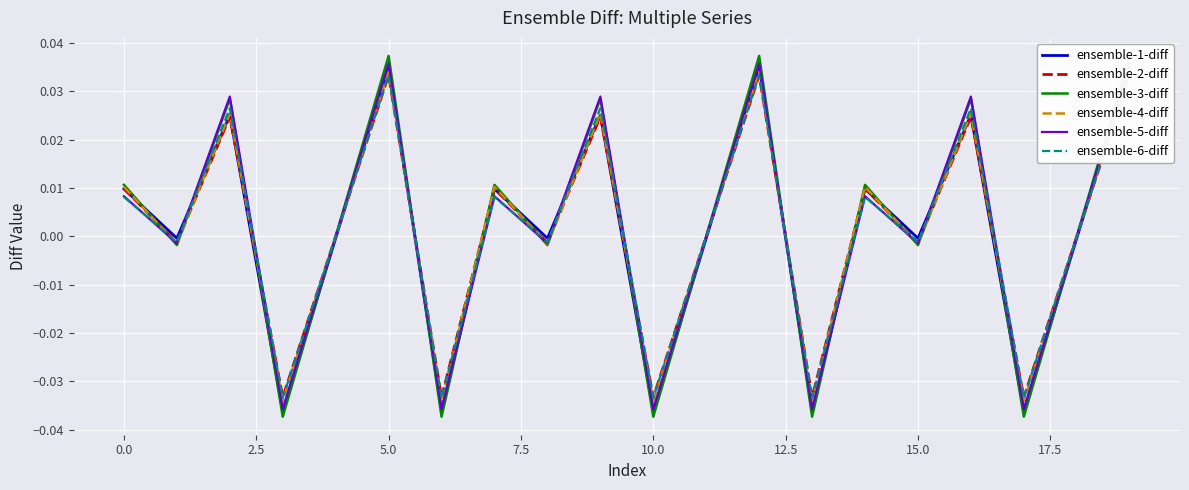

What is the label of the 17th point from the left?

16